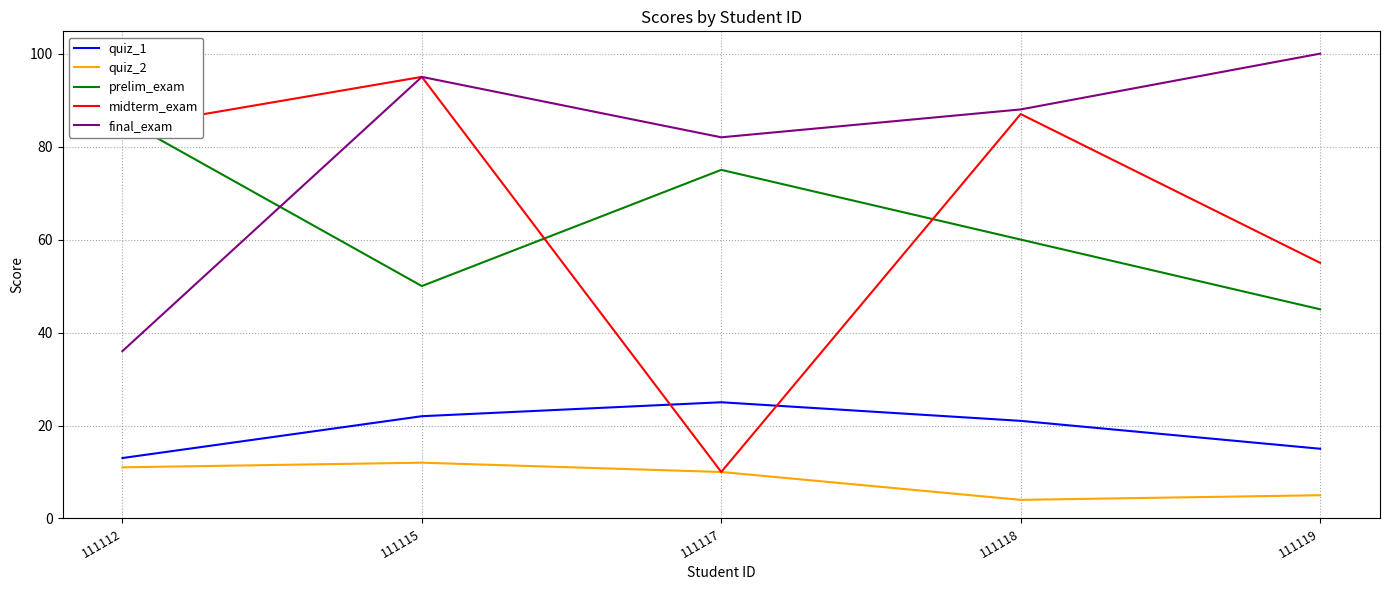

At 111117, list the series in order from smallest to largest.

quiz_2, midterm_exam, quiz_1, prelim_exam, final_exam